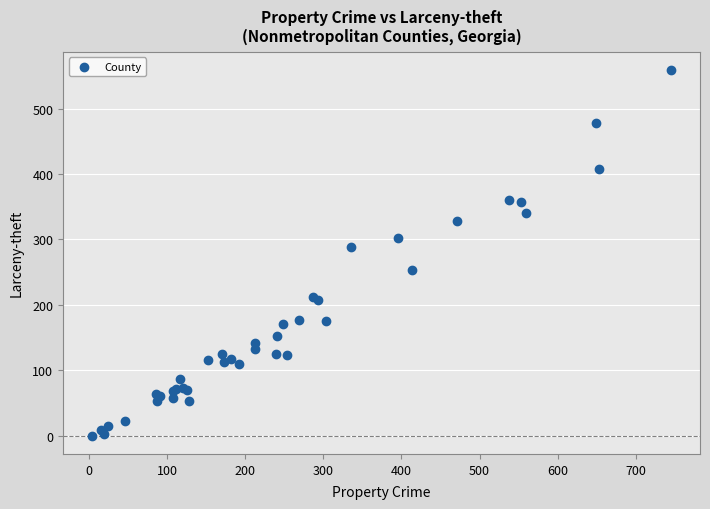

What Y value in the scatter plot is closest to 279?

288